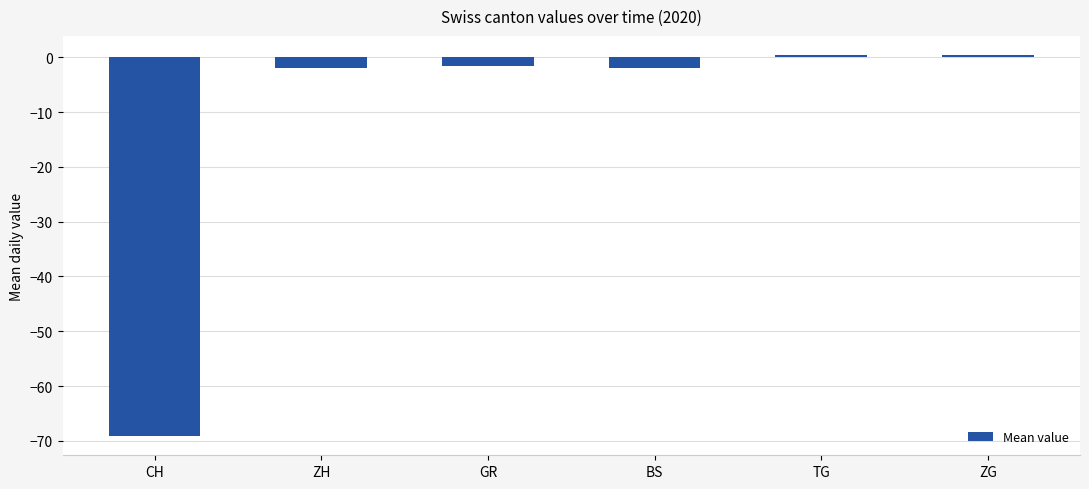

The chart shows a value of -2.0 at ZH. True or false?

True